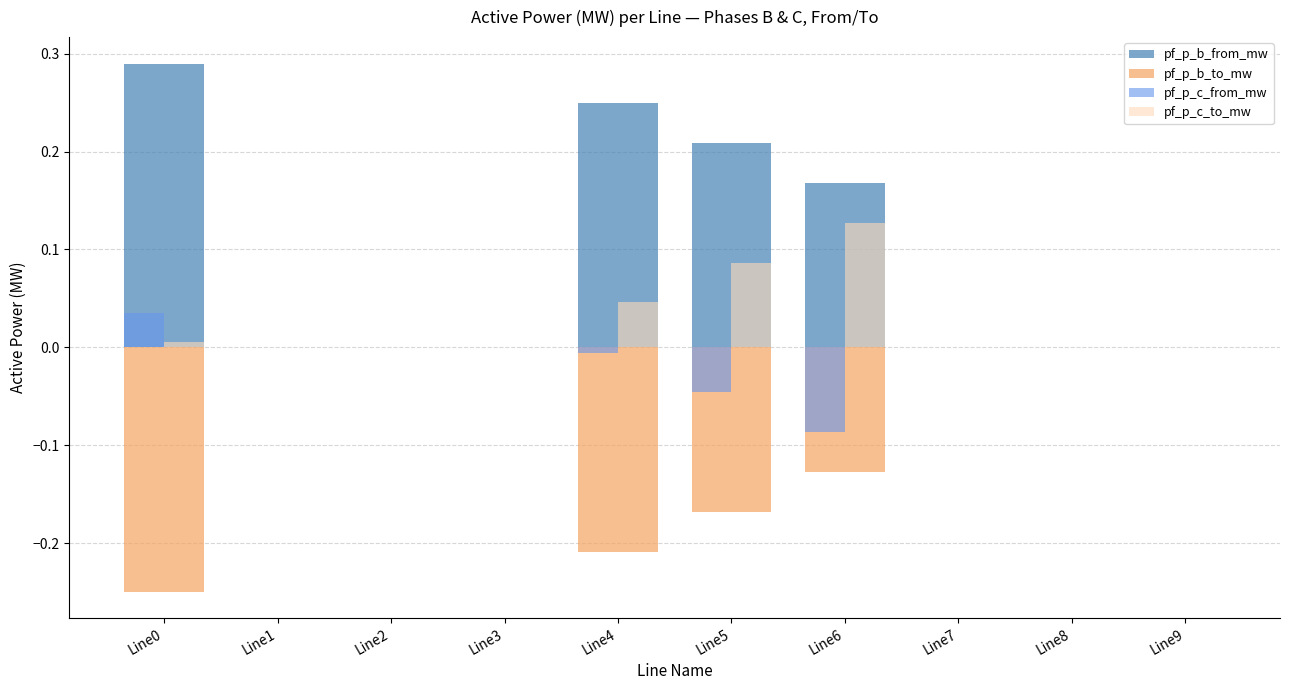

Which series has the largest total across all categories?

pf_p_b_from_mw